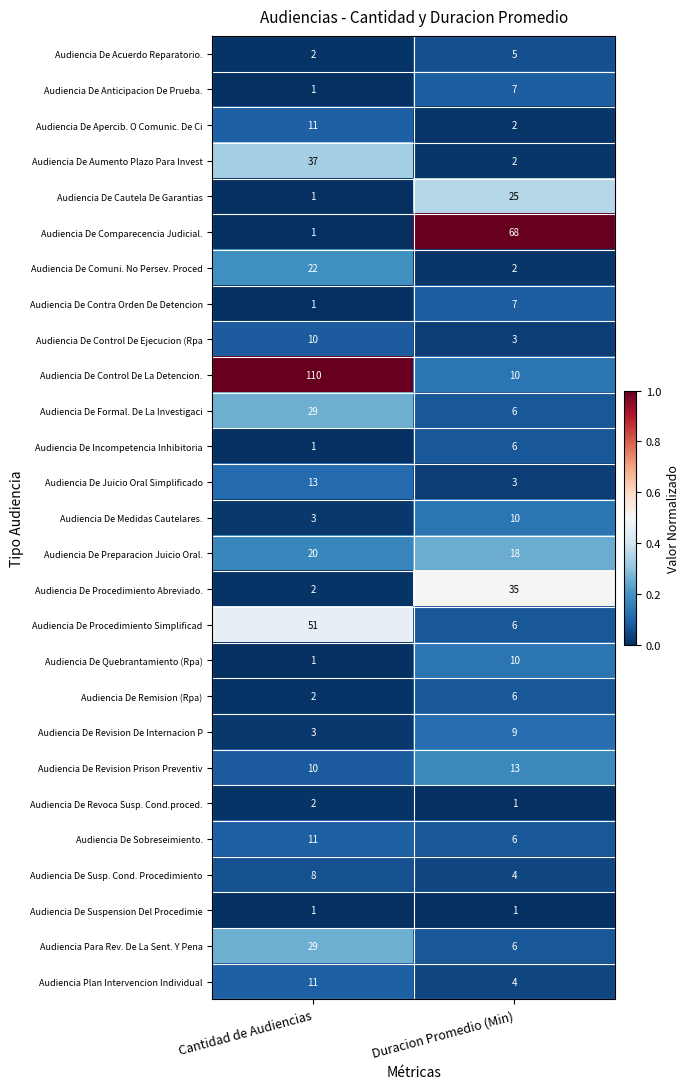

What is the maximum value for Audiencia De Revision Prison Preventiv?

13